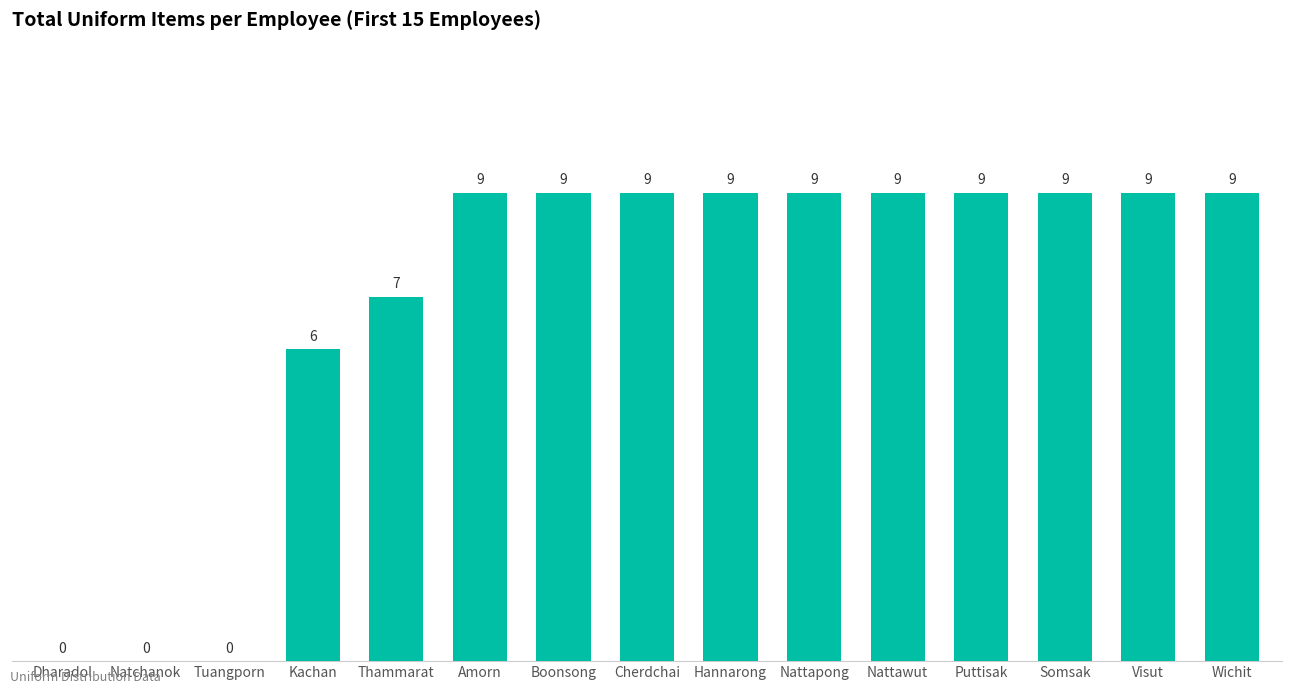

How many values are above zero?

12